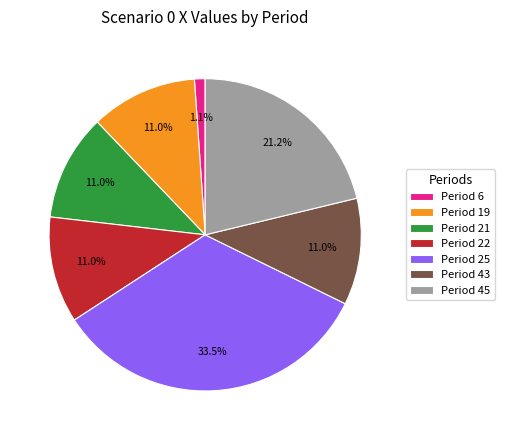

What is the ratio of the value at Period 19 to the value at Period 25?

0.3